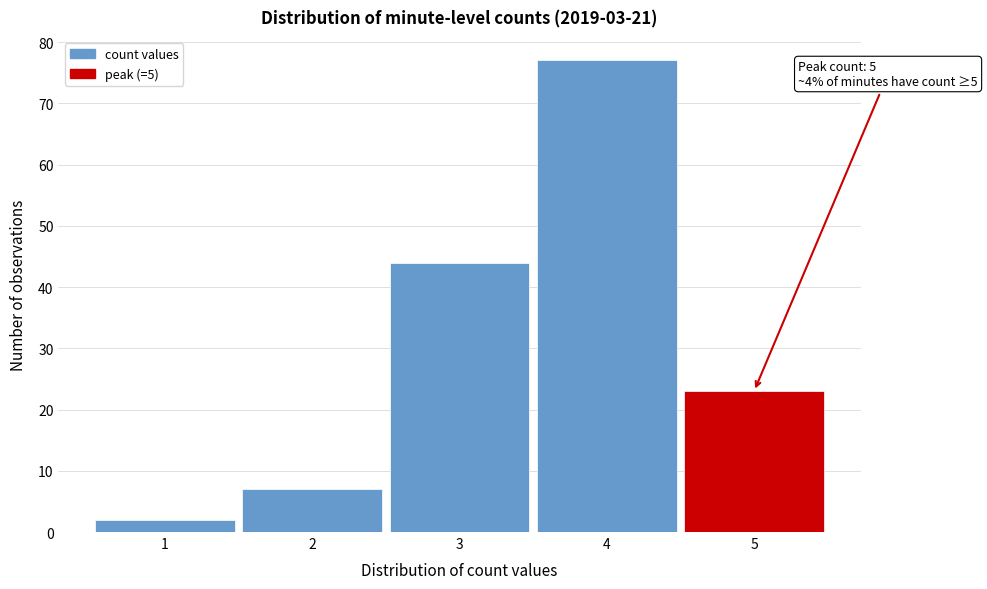

Over which range of the x-axis is the bar tallest?

3.5 to 4.5